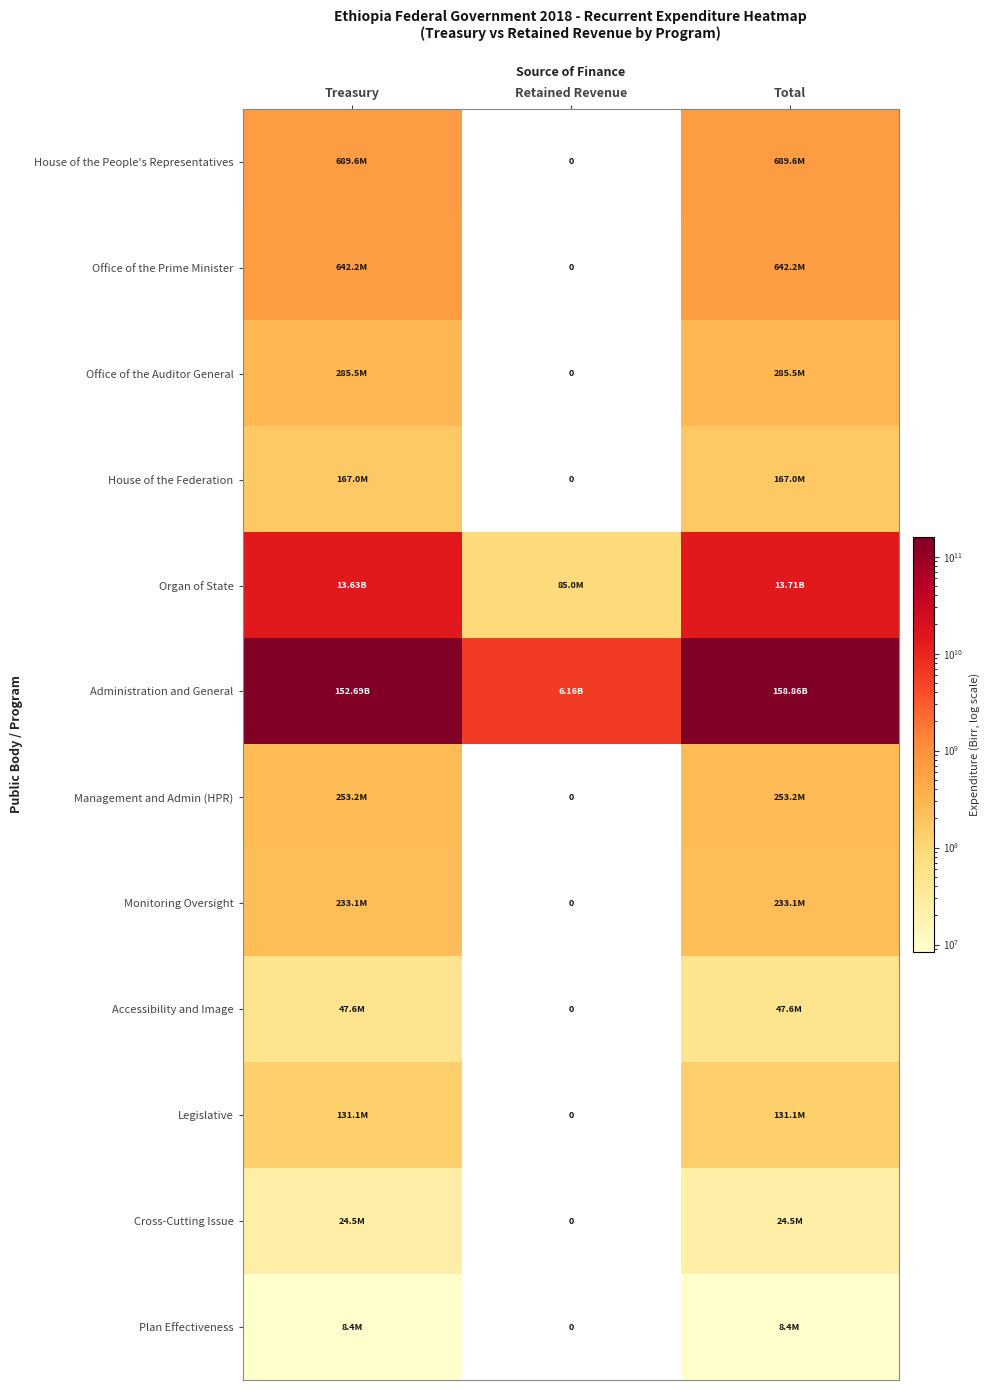

What is the difference between the highest and lowest values at Treasury?

152686165601